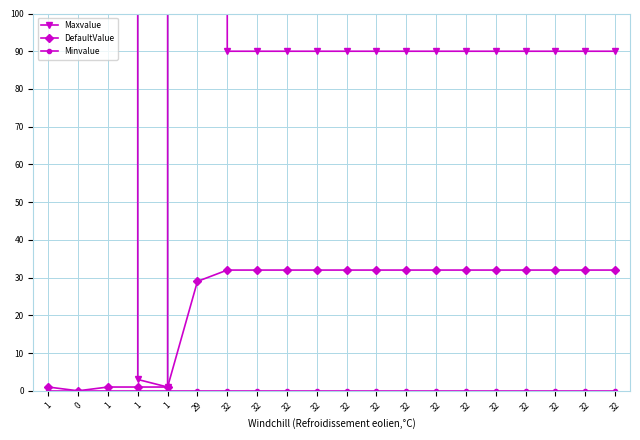

At how many categories does at least one series exceed 48753?

2